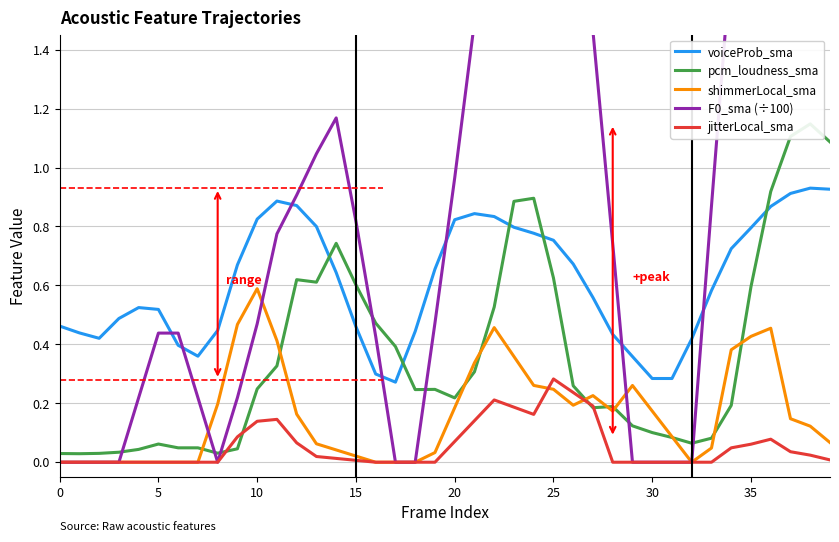

What is the difference between the maximum and minimum values in the F0_sma (÷100) series?

2.5